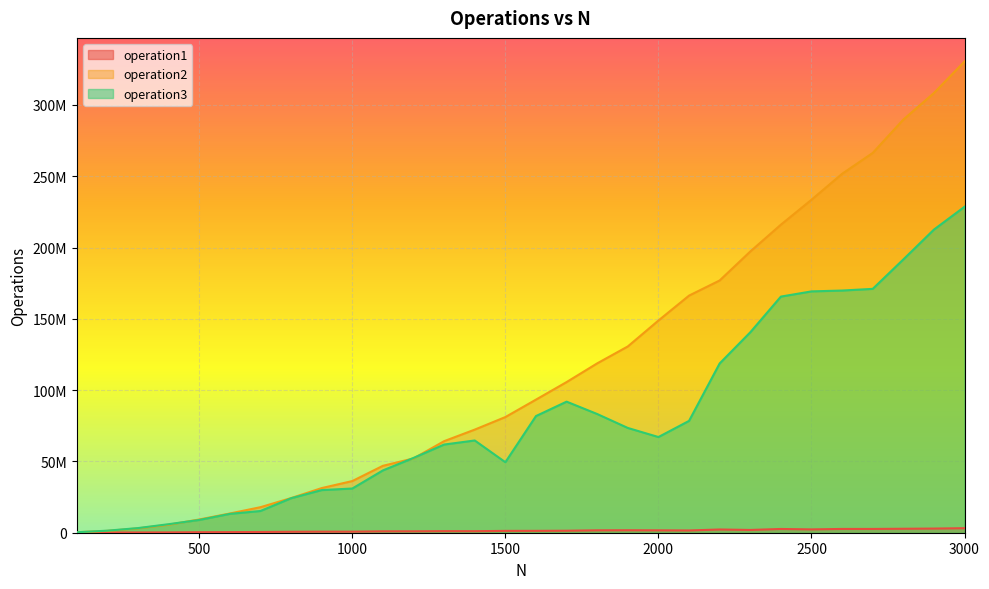

Which series has the largest range (max minus min)?

operation2